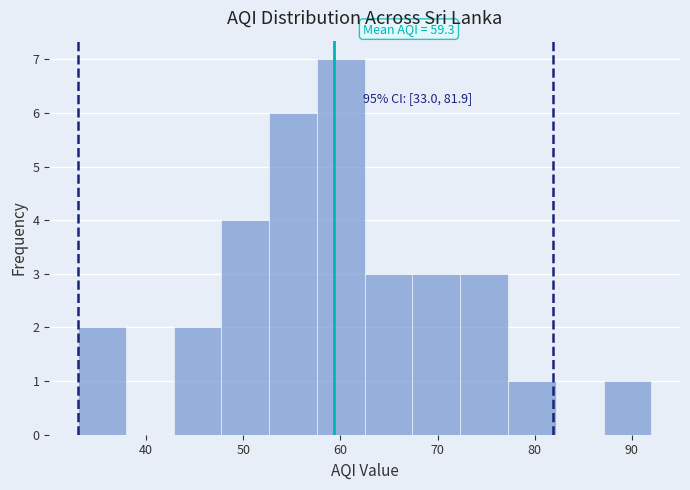

Over which range of the x-axis is the bar tallest?

58 to 63